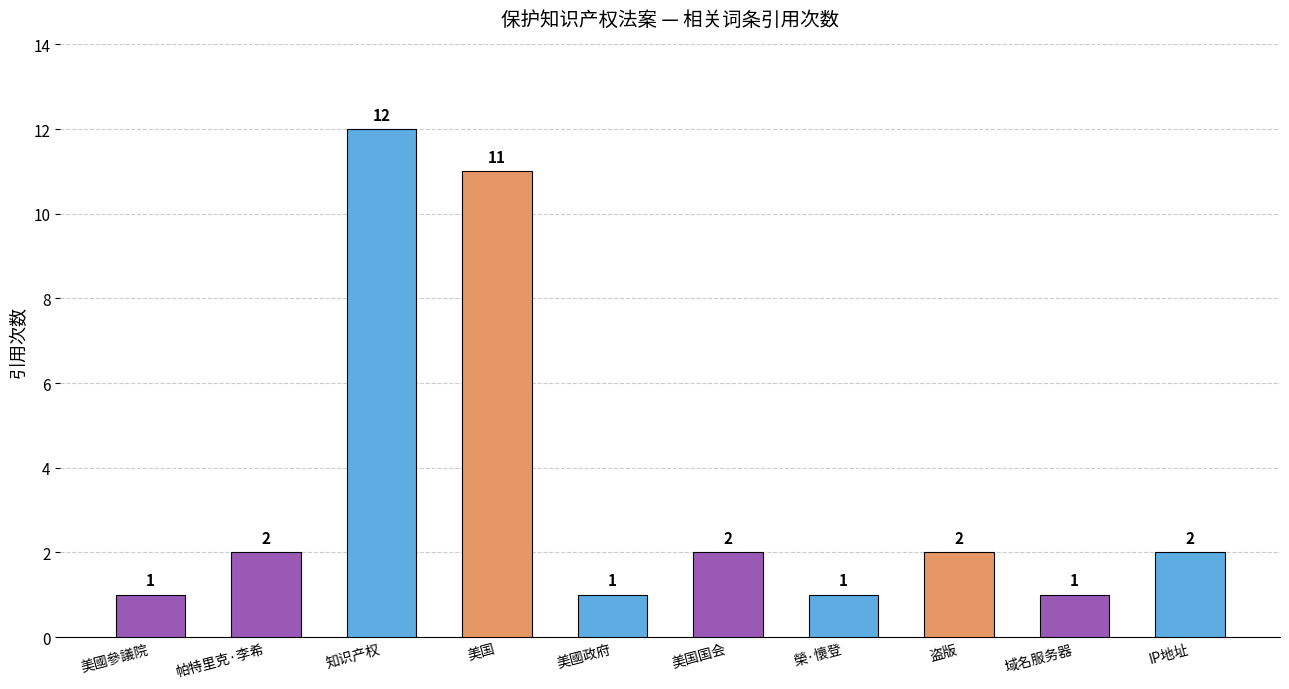

What is the average value?

4